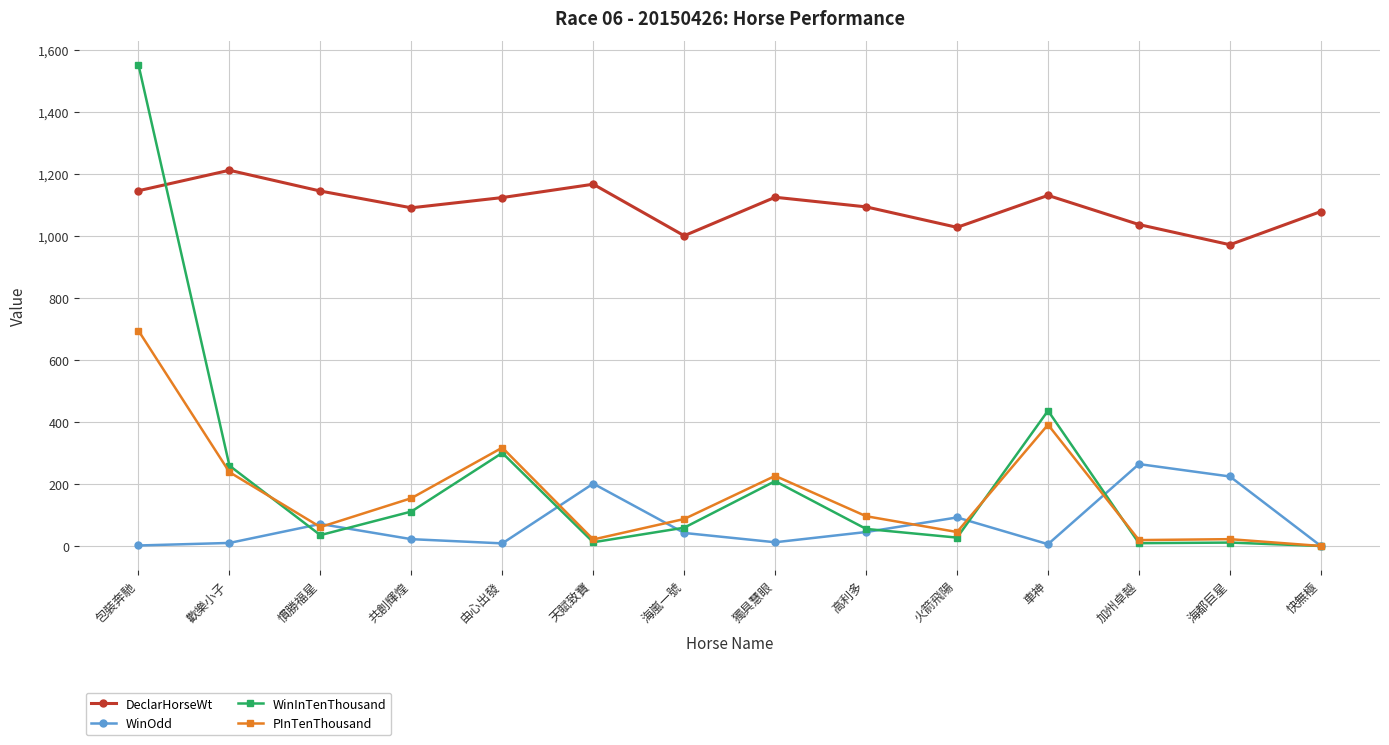

Which series has the widest spread of values?

WinInTenThousand